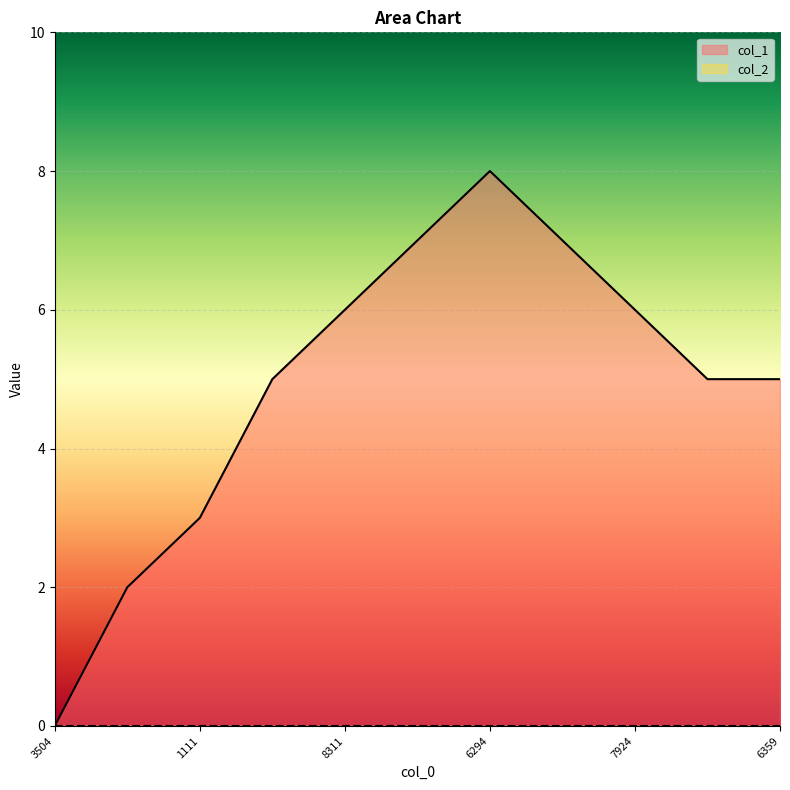

What is the average value?

5